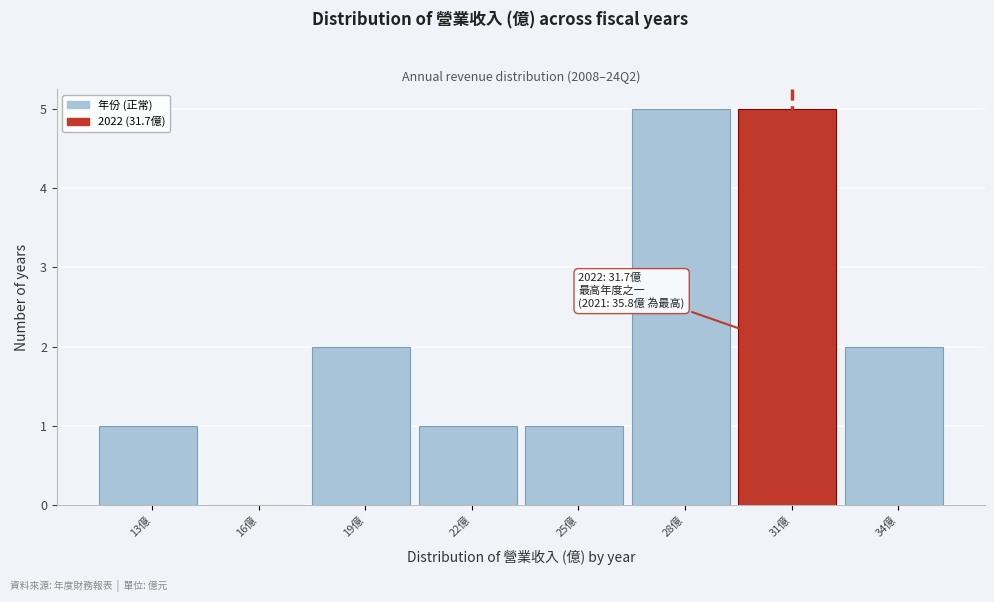

Reading left to right, transcribe all the data shown in this chart.

13億=1	16億=0	19億=2	22億=1	25億=1	28億=5	31億=5	34億=2